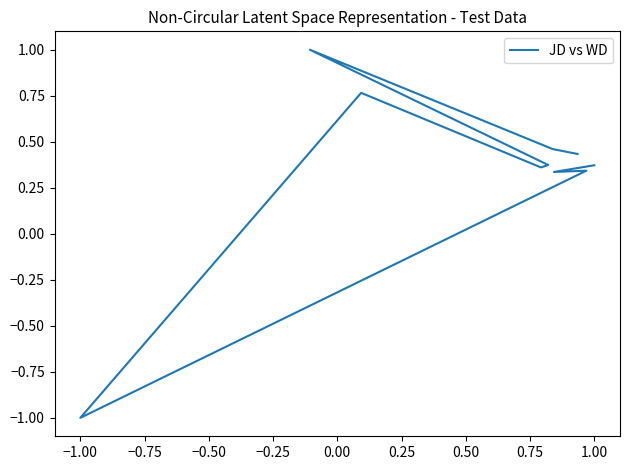

What is the difference between the second highest and second lowest values?

0.4